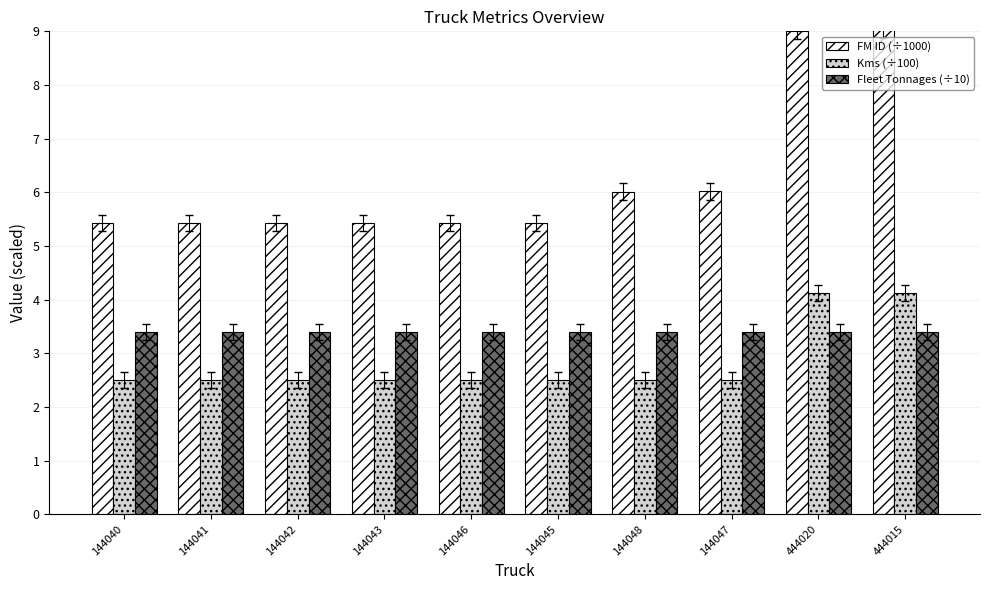

What is the sum of the FM ID (÷1000) values at 144043 and 144045?

10.9